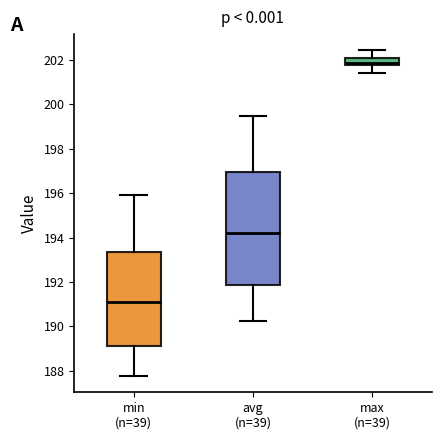

Reading left to right, read every box against the y-axis: the position of its median line, the range the box covers, and the ends of its whiskers. The values are not printed on the chart, so give them approximately, as read against the axis.

min (n=39): median 191.2, box 189.2 to 193.4, whiskers 187.8 to 196.0
avg (n=39): median 194.2, box 191.8 to 197.0, whiskers 190.2 to 199.4
max (n=39): median 201.8 (just above the box's lower edge), box 201.8 to 202.0, whiskers 201.4 to 202.4